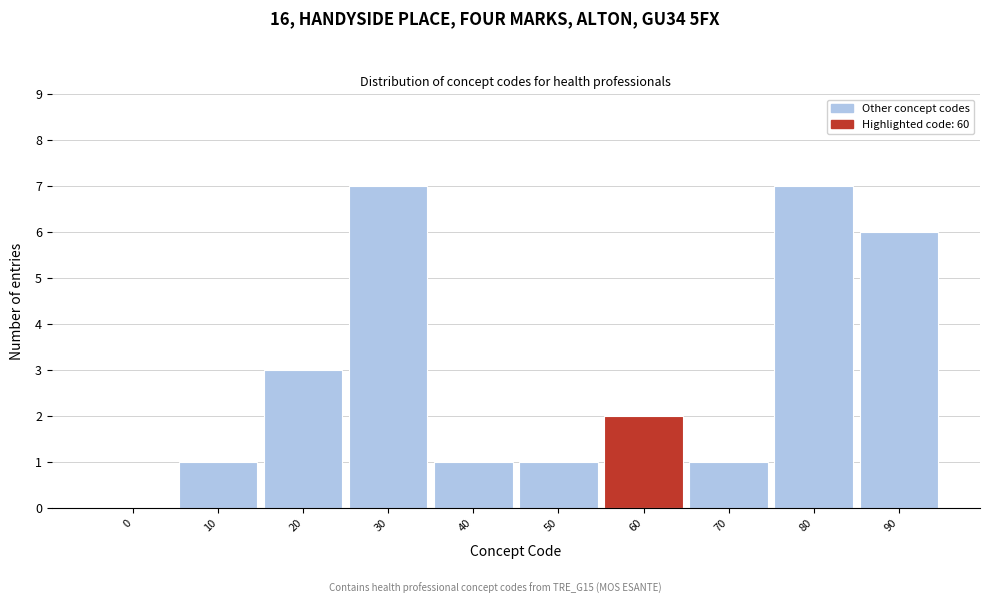

Reading right to left, list all the values displayed in this chart.

90=6	80=7	70=1	60=2	50=1	40=1	30=7	20=3	10=1	0=0